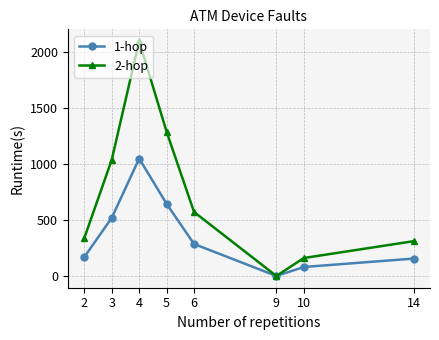

Which series has the widest spread of values?

2-hop